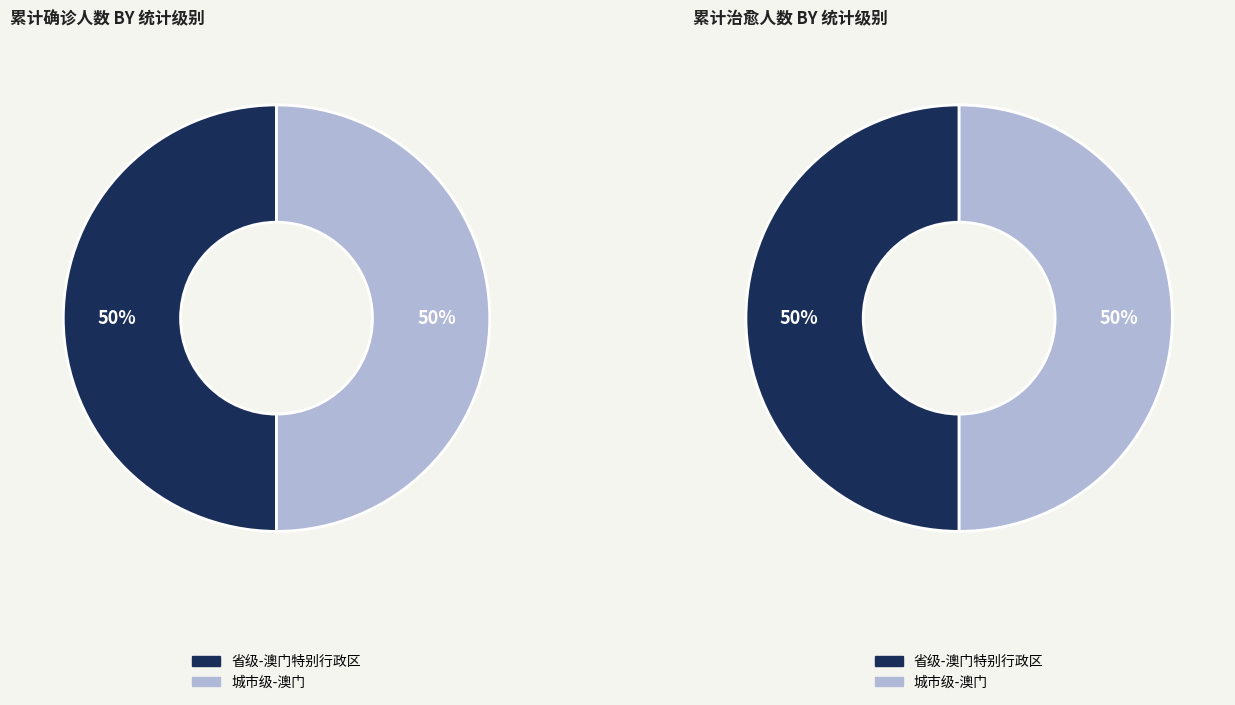

What portion of the pie excludes 城市级-澳门?

50.0%